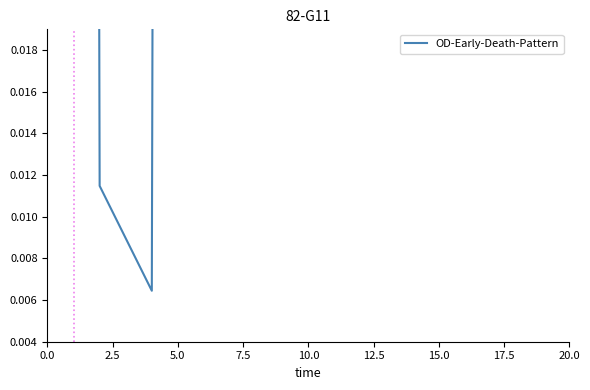

How many series are shown in this chart?

1